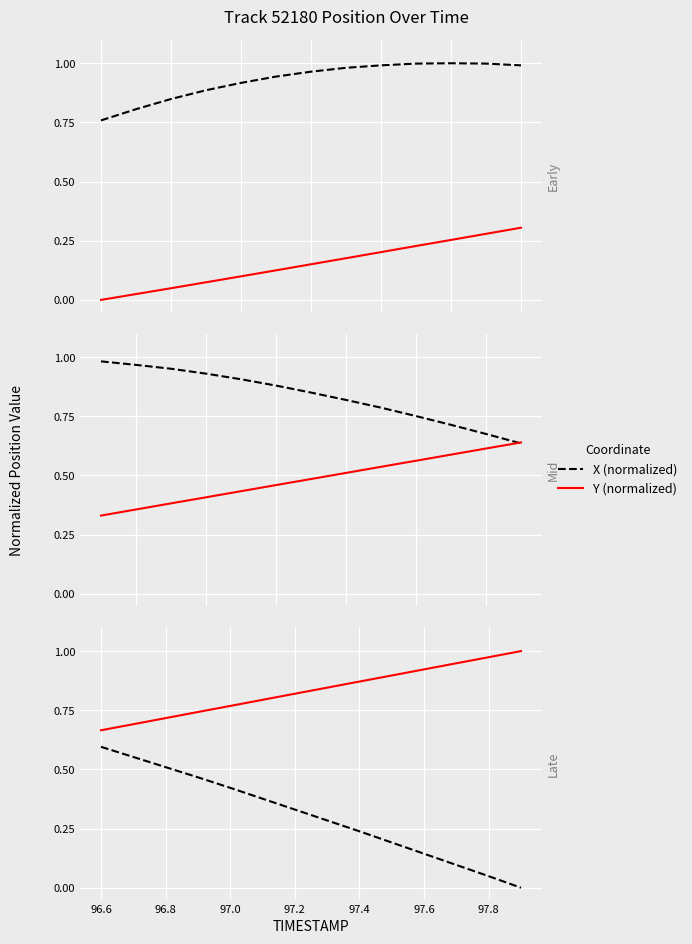

The value of X (normalized) at 97.0 is 0.1. True or false?

False